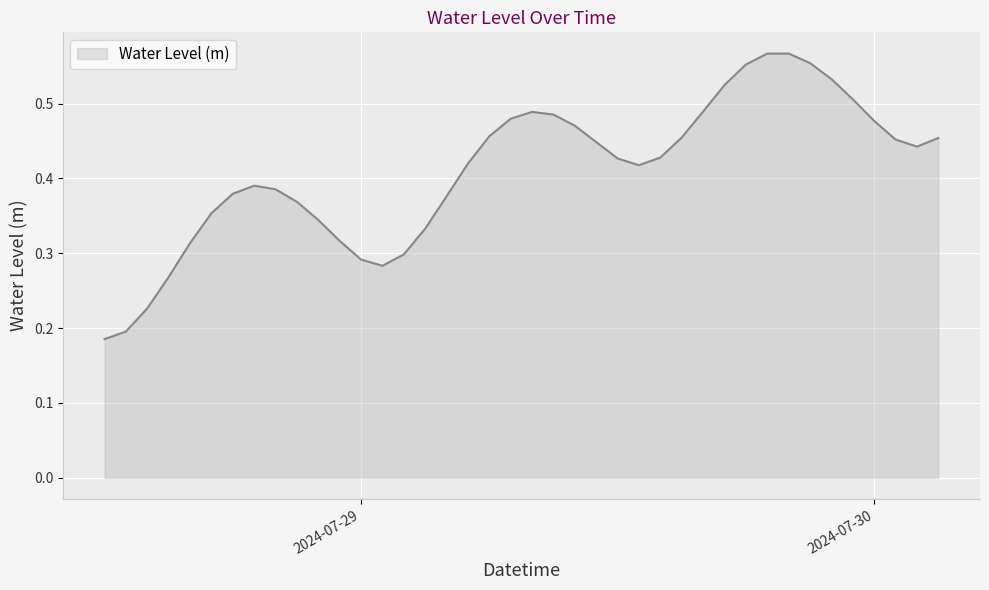

Reading right to left, extract all data points from this chart.

0.5	0.4	0.5	0.5	0.5	0.5	0.6	0.6	0.6	0.6	0.5	0.5	0.5	0.4	0.4	0.4	0.4	0.5	0.5	0.5	0.5	0.5	0.4	0.4	0.3	0.3	0.3	0.3	0.3	0.3	0.4	0.4	0.4	0.4	0.4	0.3	0.3	0.2	0.2	0.2